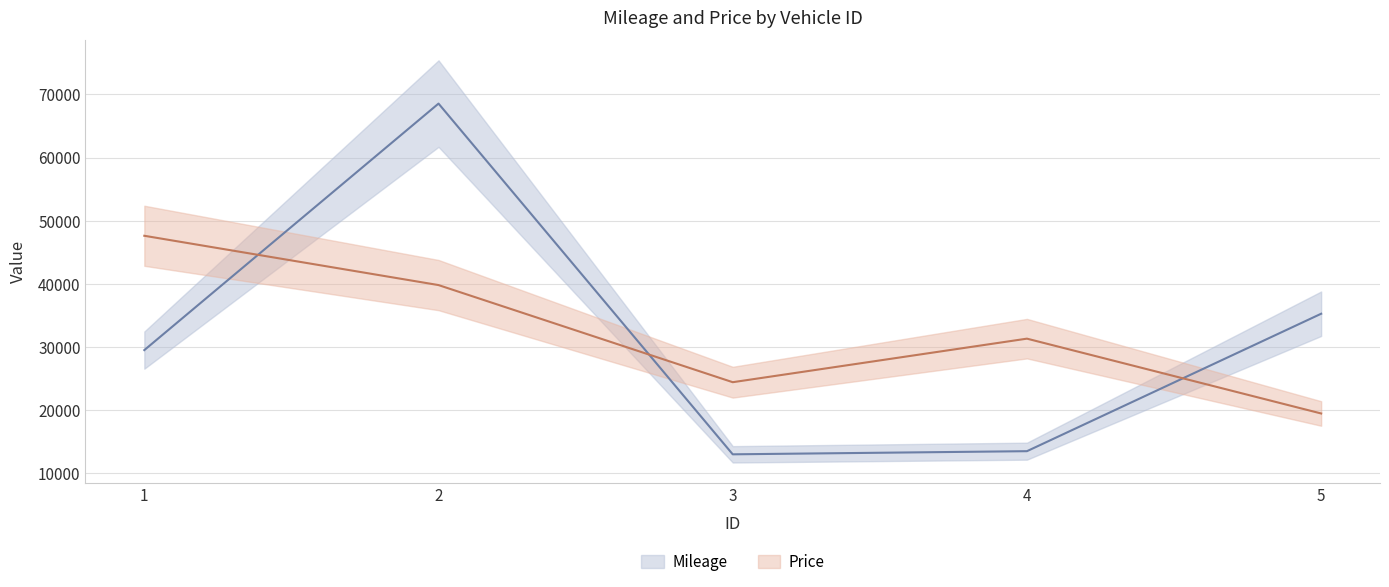

At which category does Mileage reach its first local valley?

3